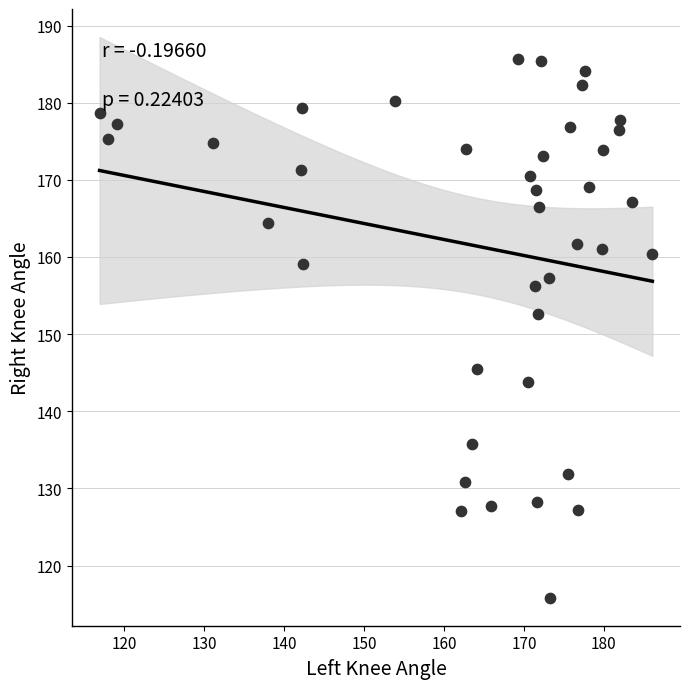

What is the range of X values (max minus min)?

69.2